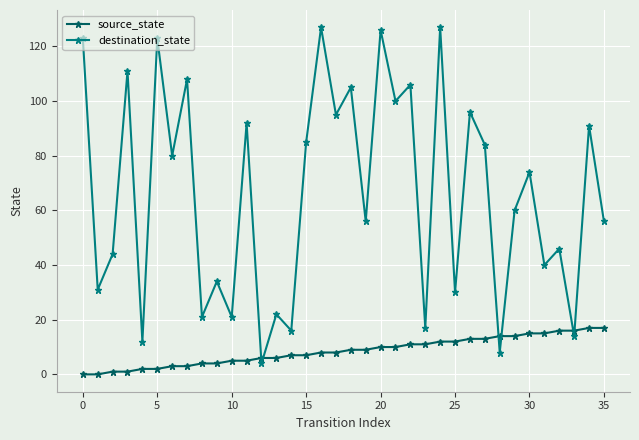

Which series has the widest spread of values?

destination_state